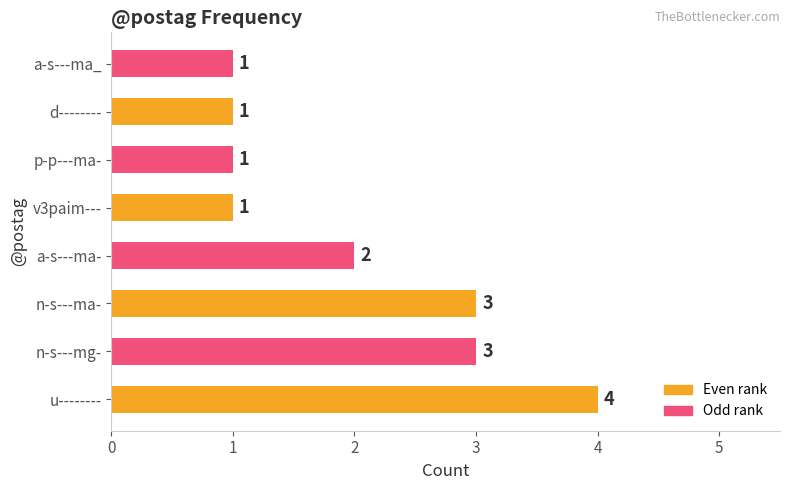

True or false: the data shows 1 at p-p---ma-.

True